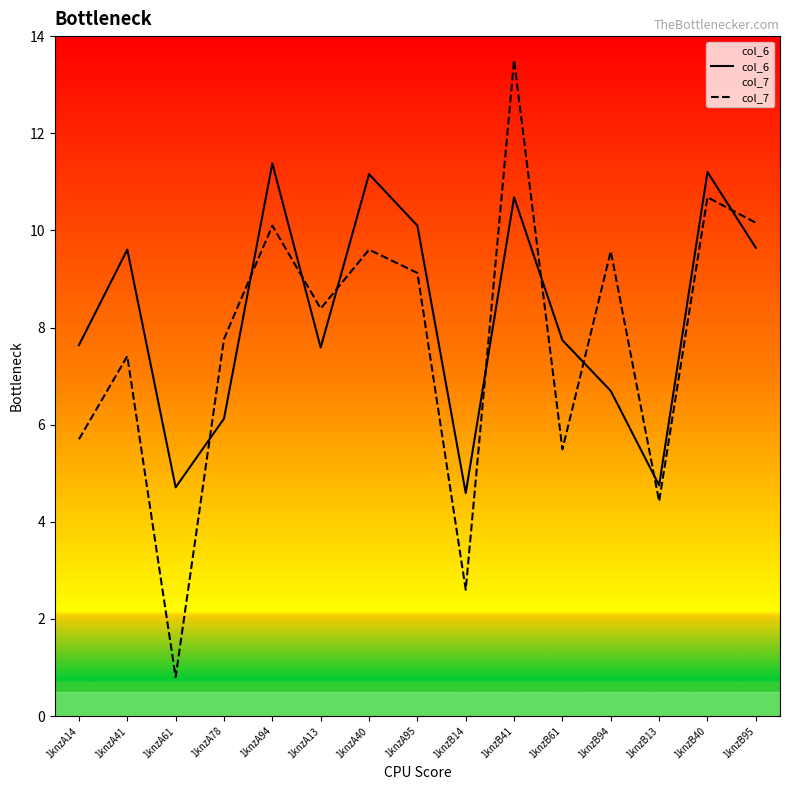

Between 1knzB13 and 1knzB94, which is larger?

1knzB94